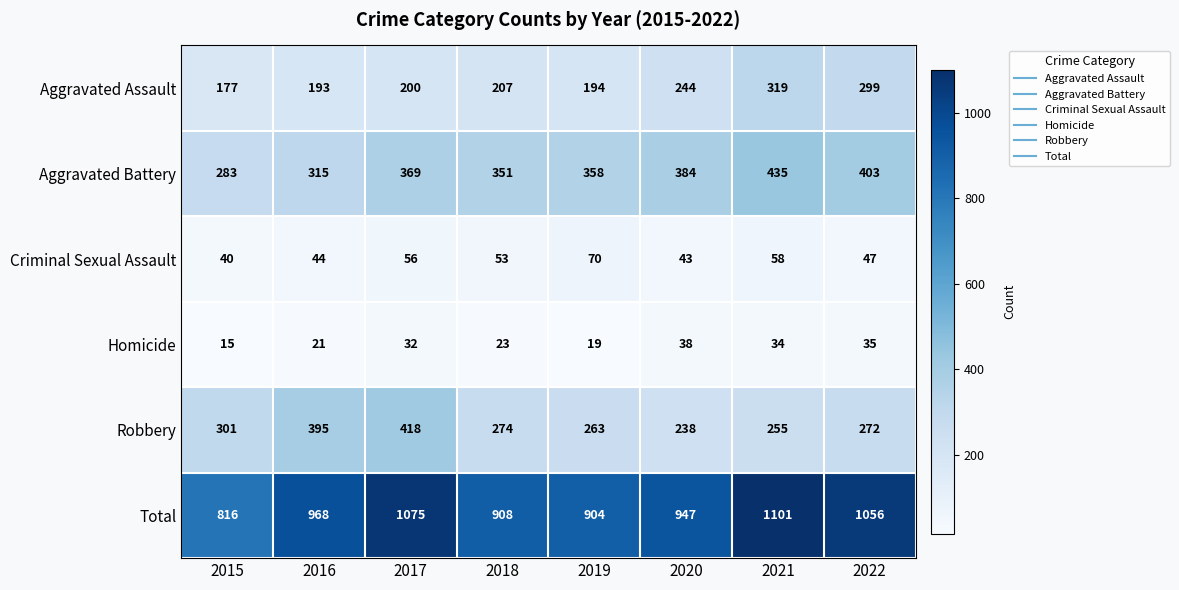

Rank the series by their maximum value, from highest to lowest.

Total, Aggravated Battery, Robbery, Aggravated Assault, Criminal Sexual Assault, Homicide